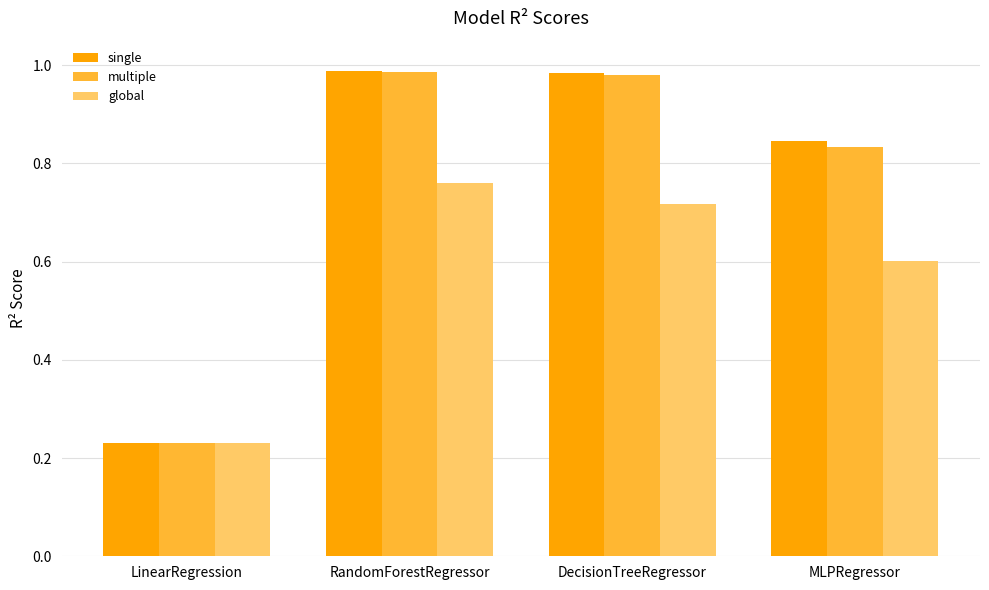

Are the bars grouped side by side (vs. stacked)?

Yes